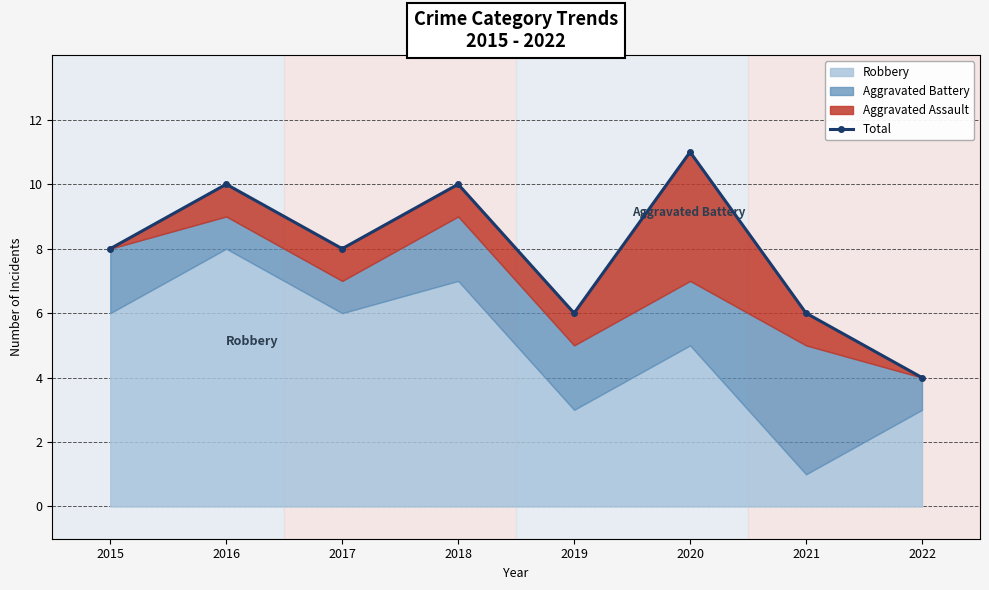

List the labels in order of value, largest first.

2020, 2016, 2018, 2015, 2017, 2019, 2021, 2022